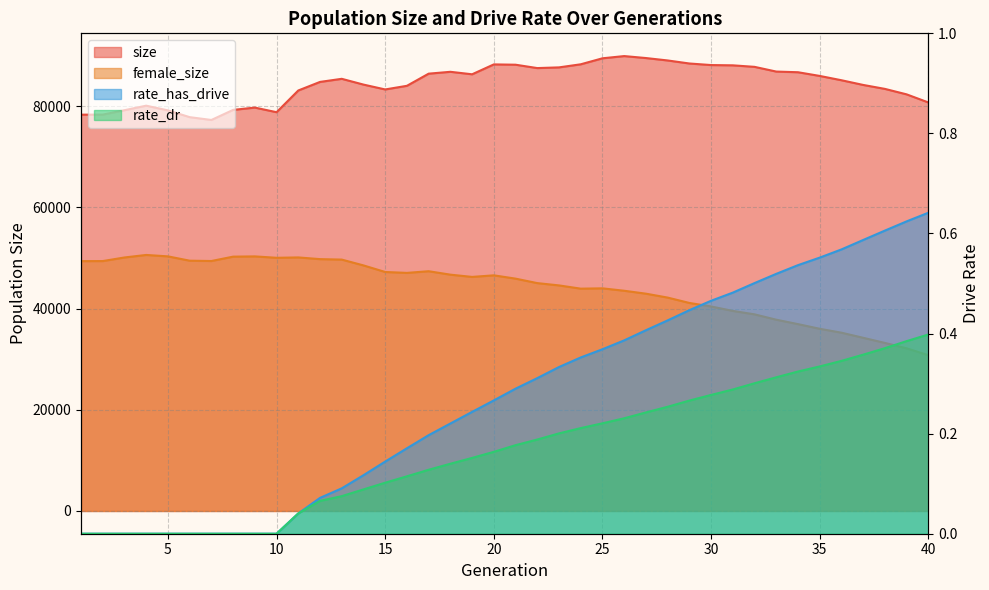

True or false: female_size and size cross at least once.

False